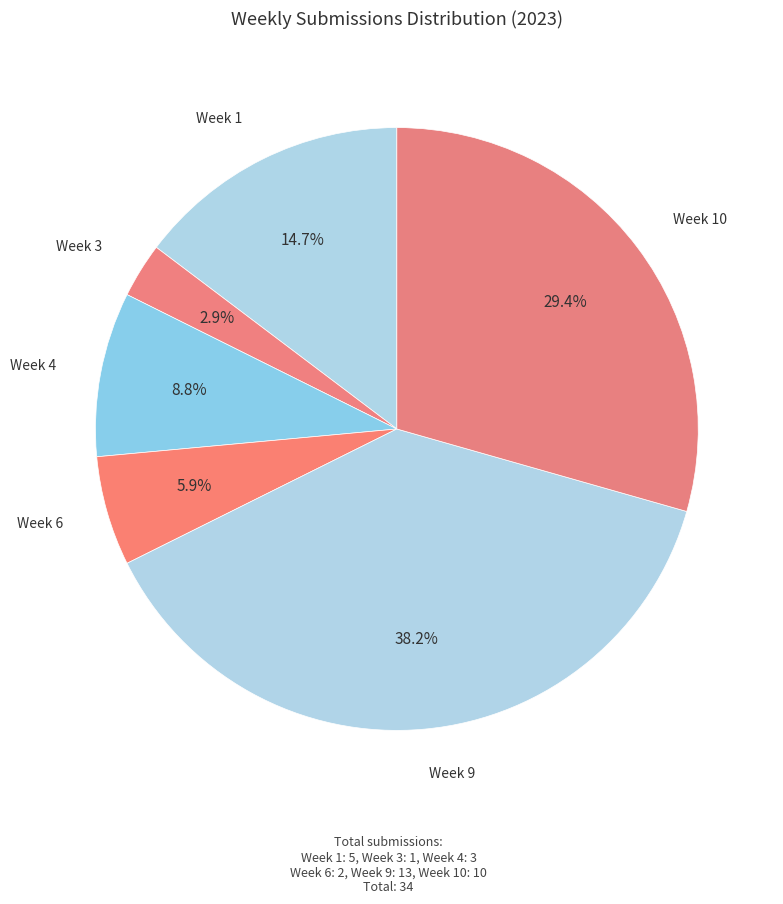

To the nearest percent, what is the difference between the largest and smallest slice percentages?

35%